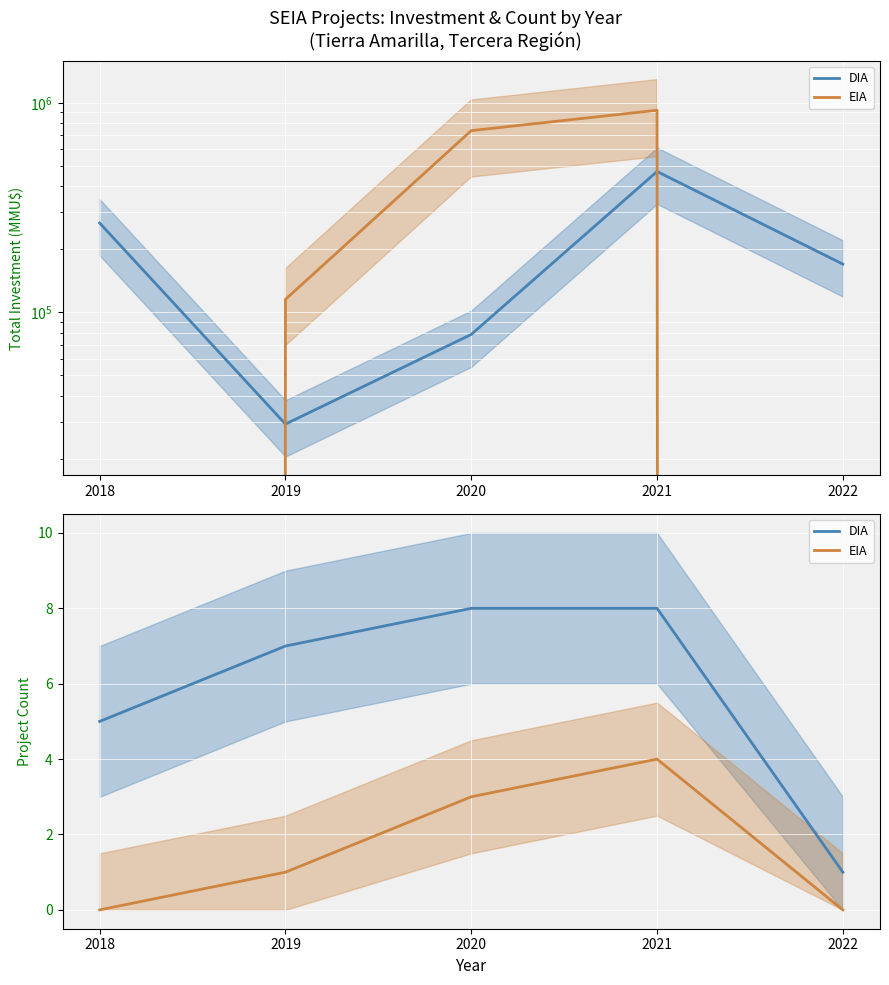

What is the average value of the EIA series?

2